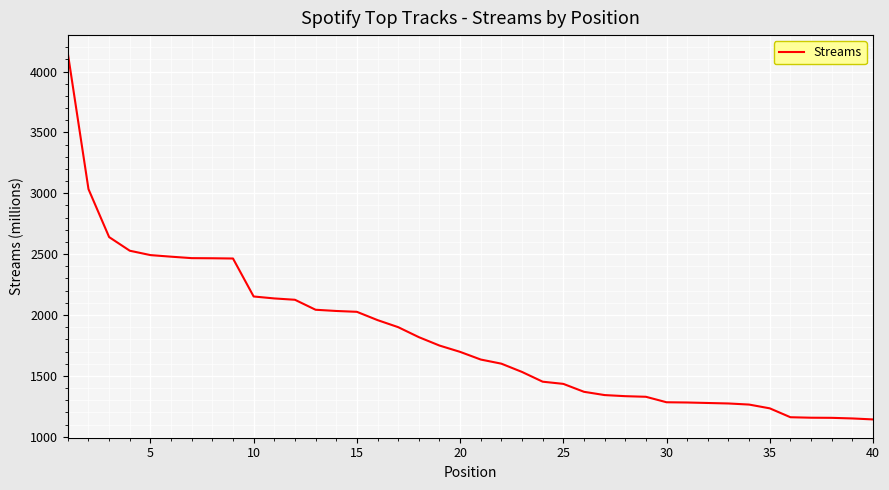

How many lines are shown in the chart?

1